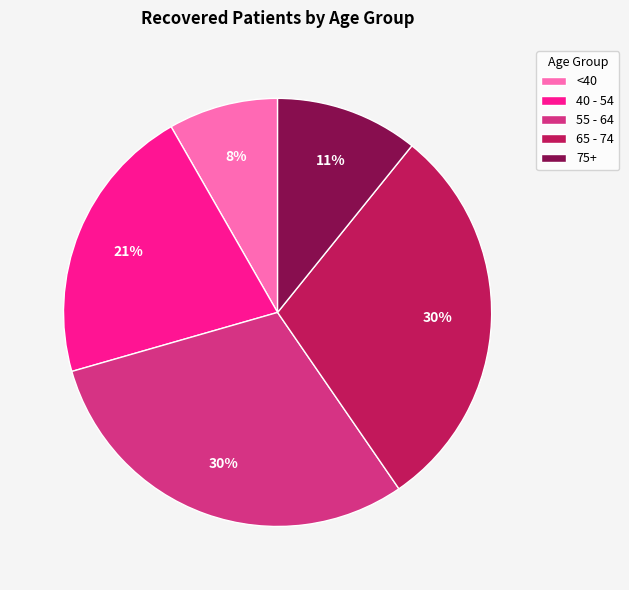

Is there a majority slice in this chart?

No